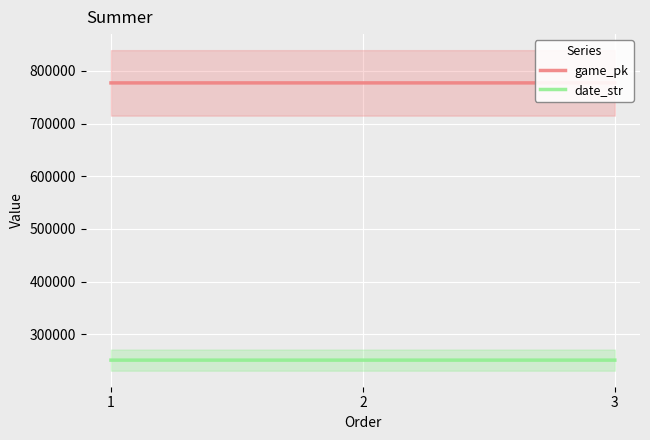

Reading right to left, list all the values displayed in this chart.

game_pk: 3=777172	2=777152	1=777132
date_str: 3=250709	2=250711	1=250712